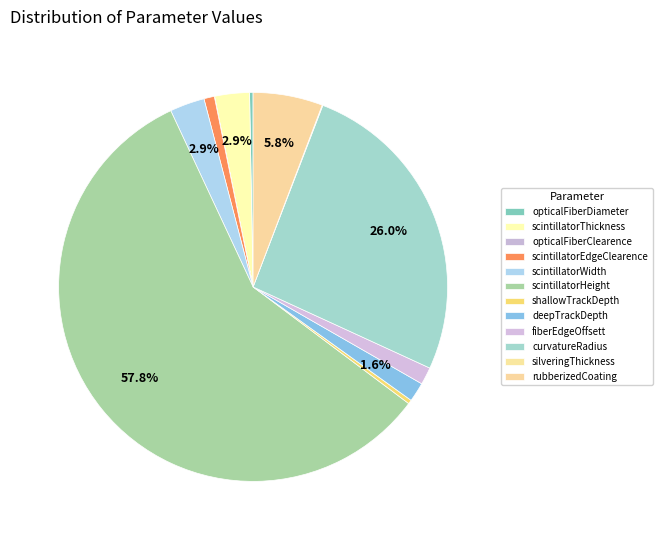

True or false: scintillatorHeight accounts for 58% of the total.

True